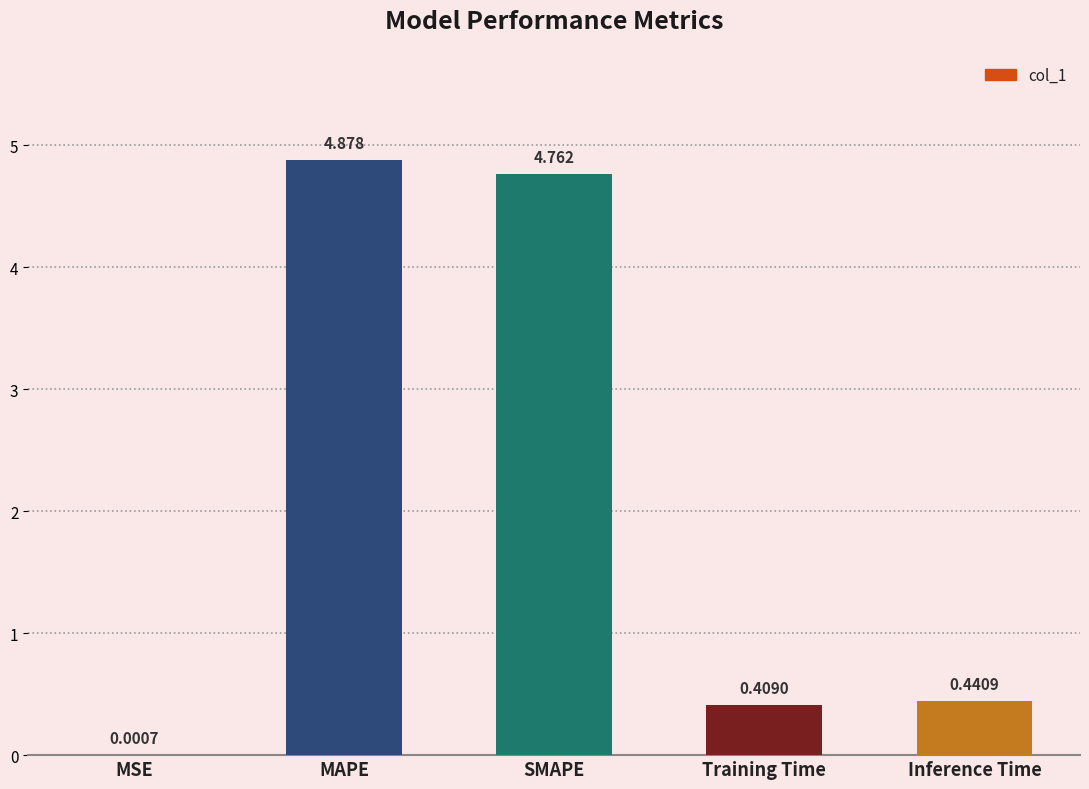

Where is the data nearest to the value 2?

Inference Time